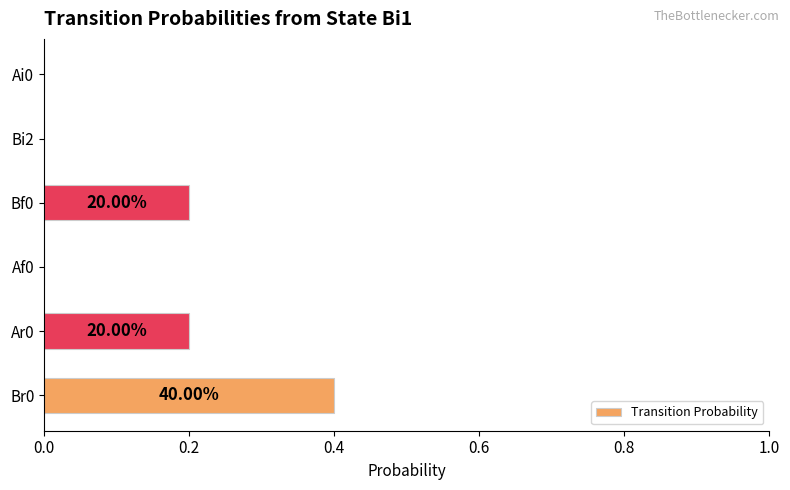

Are the bars horizontal?

Yes